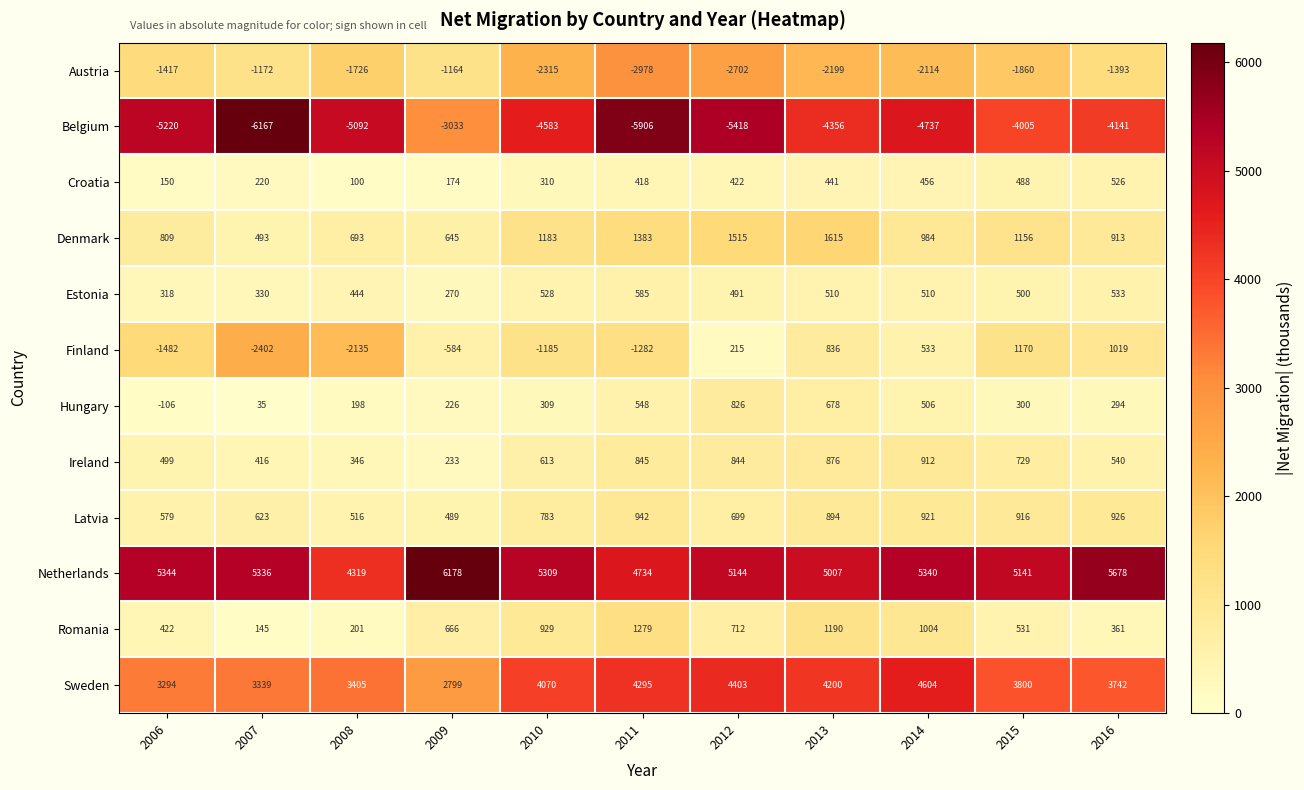

The Croatia series shows 441 at 2013. True or false?

True